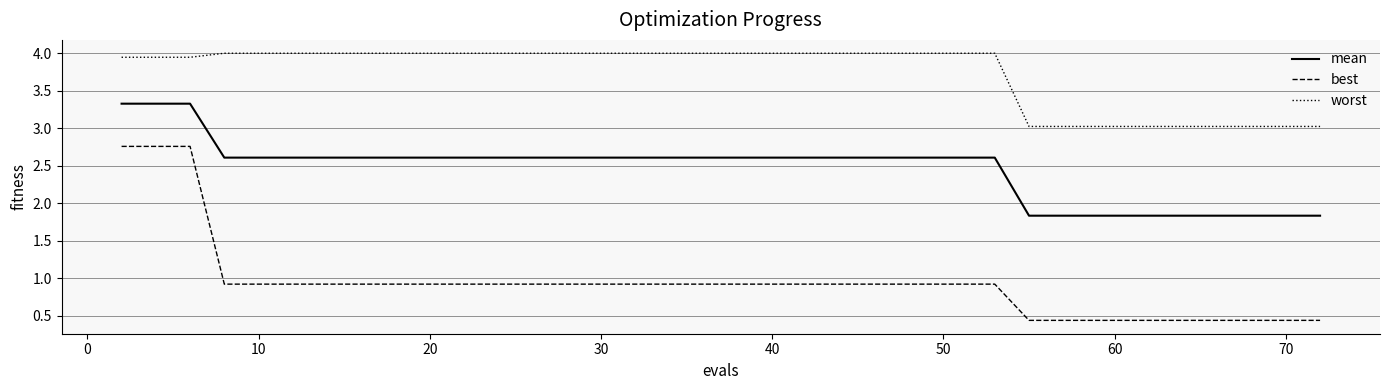

Which series has the largest range (max minus min)?

best